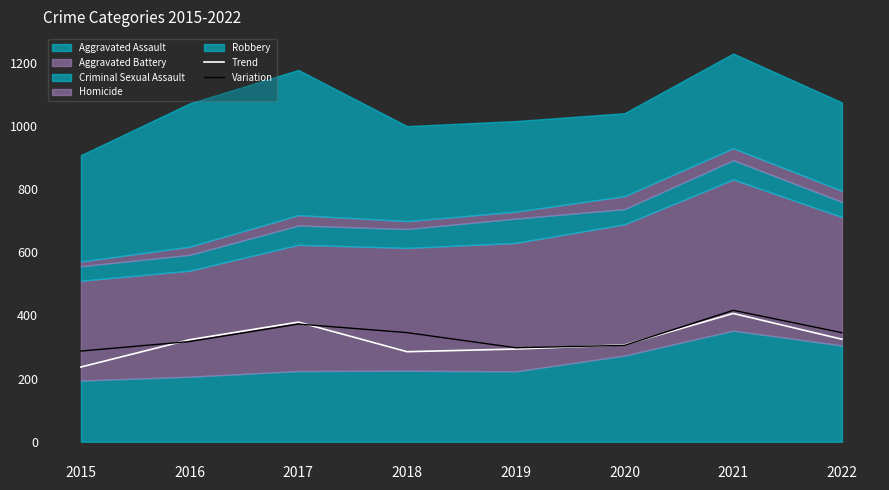

What is the minimum value shown in the chart?

236.8